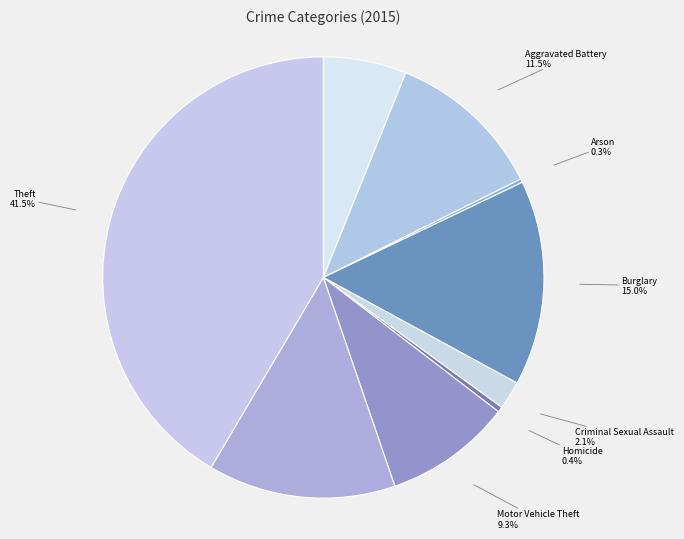

Is there any slice that represents more than half of the pie?

No